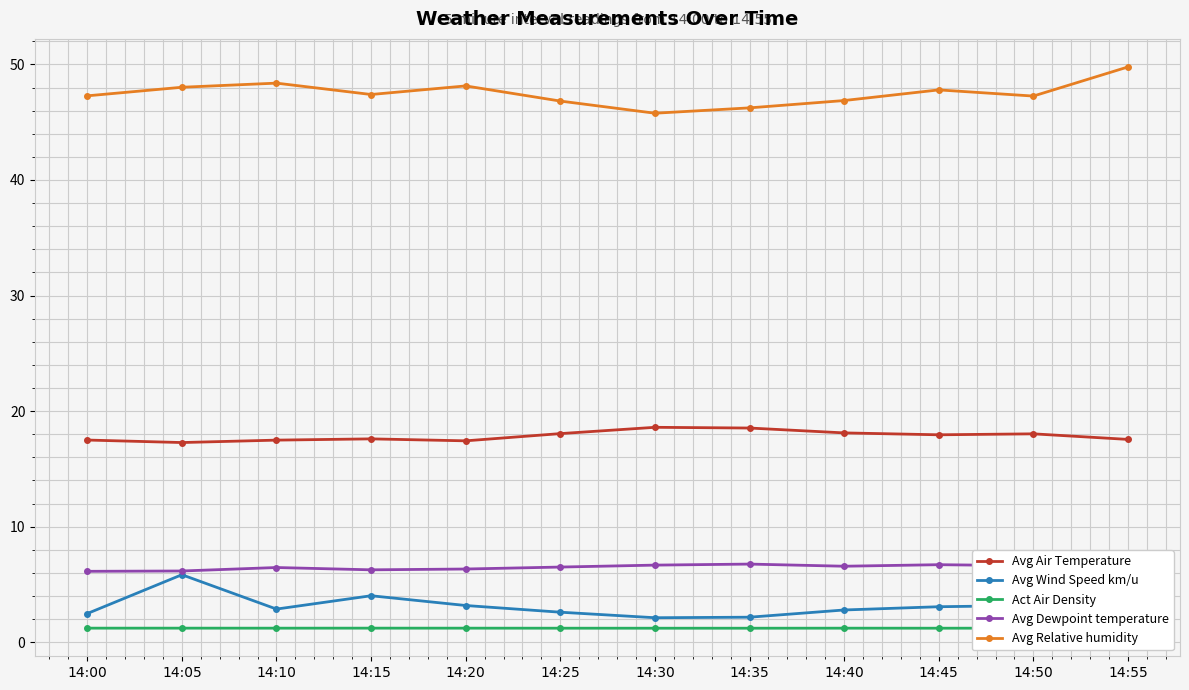

Which series has the largest total across all categories?

Avg Relative humidity